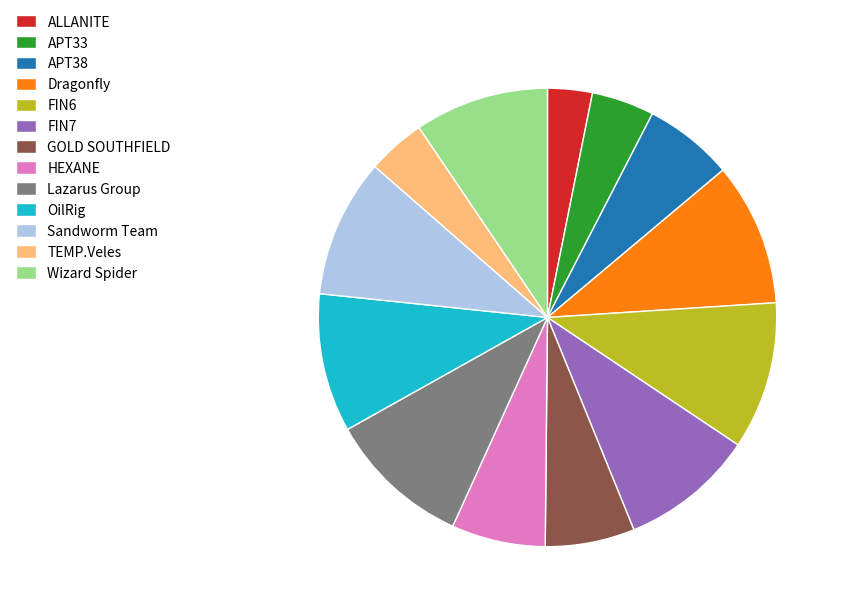

Does Wizard Spider represent more than half of the total?

No